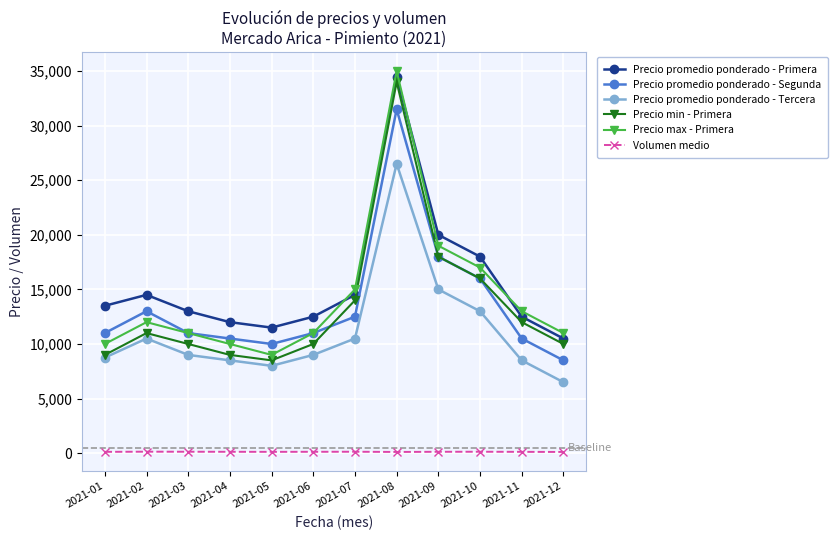

True or false: Volumen medio and Precio promedio ponderado - Segunda intersect in this chart.

False